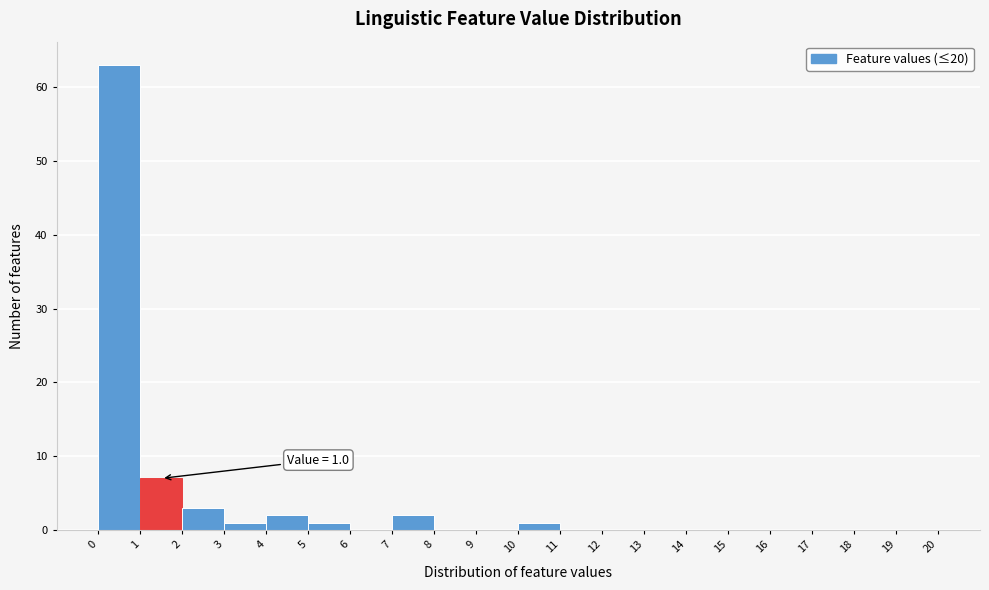

Which range on the x-axis has the tallest bar?

0 to 1